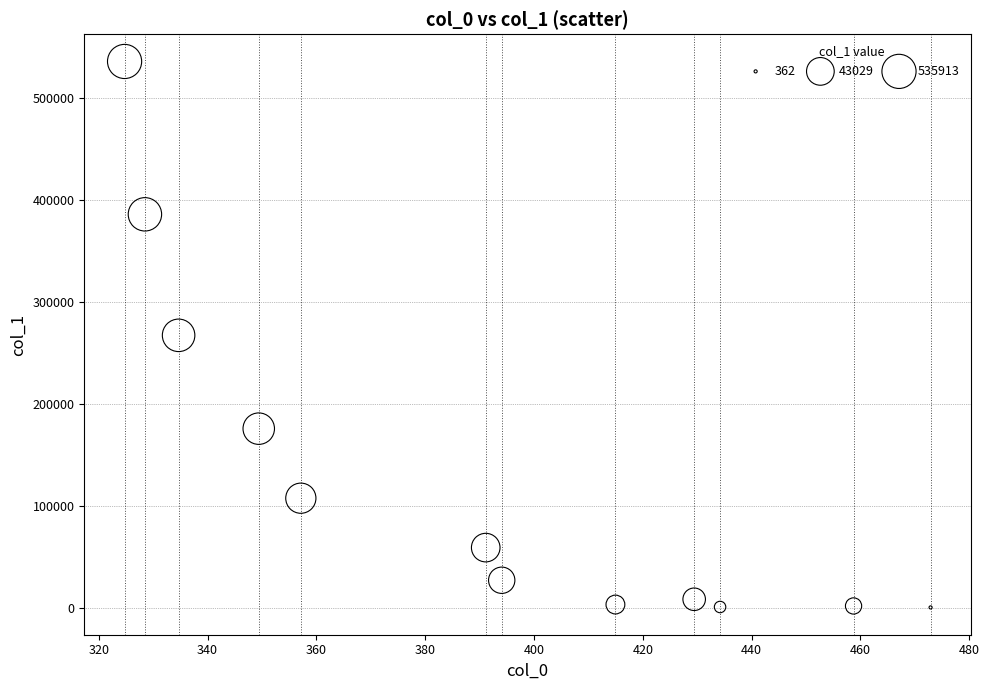

What is the average Y value?

131078.8